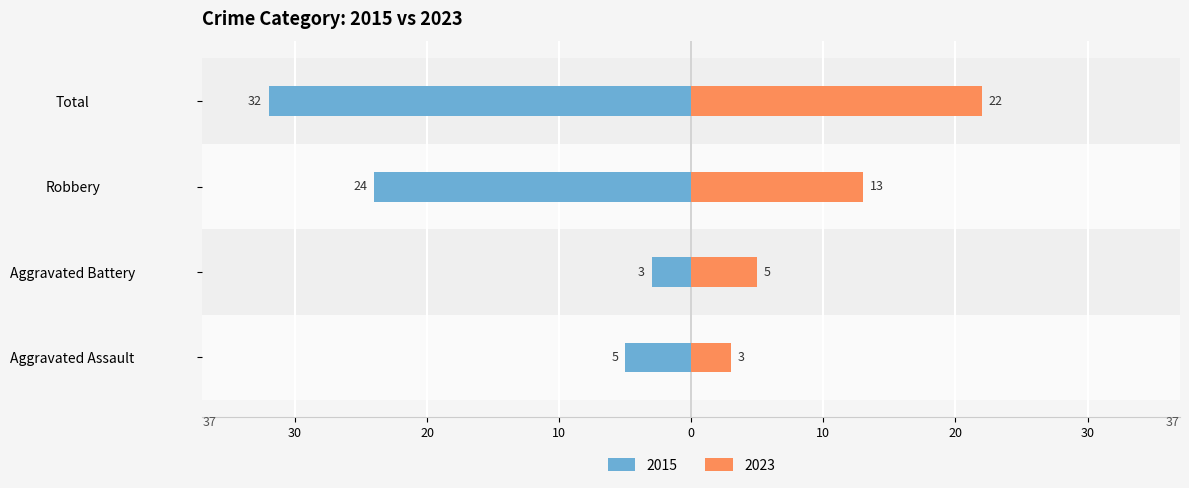

Does the chart contain any negative values?

Yes